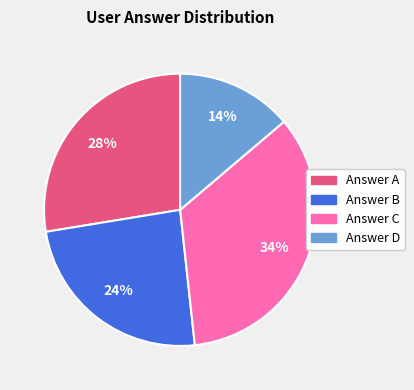

Does any single category account for the majority?

No